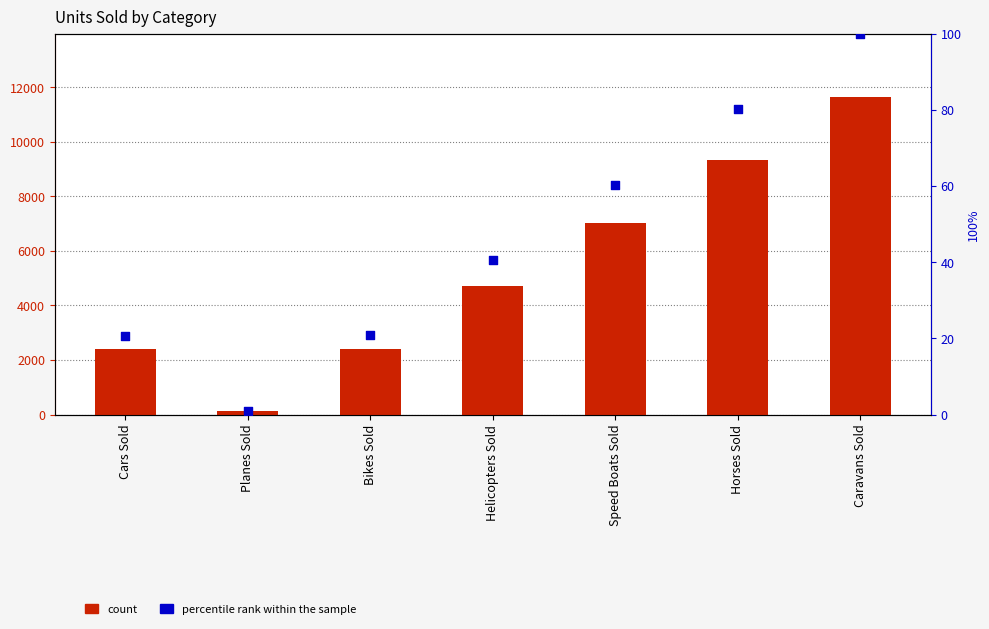

At how many categories does at least one series exceed 6526?

3